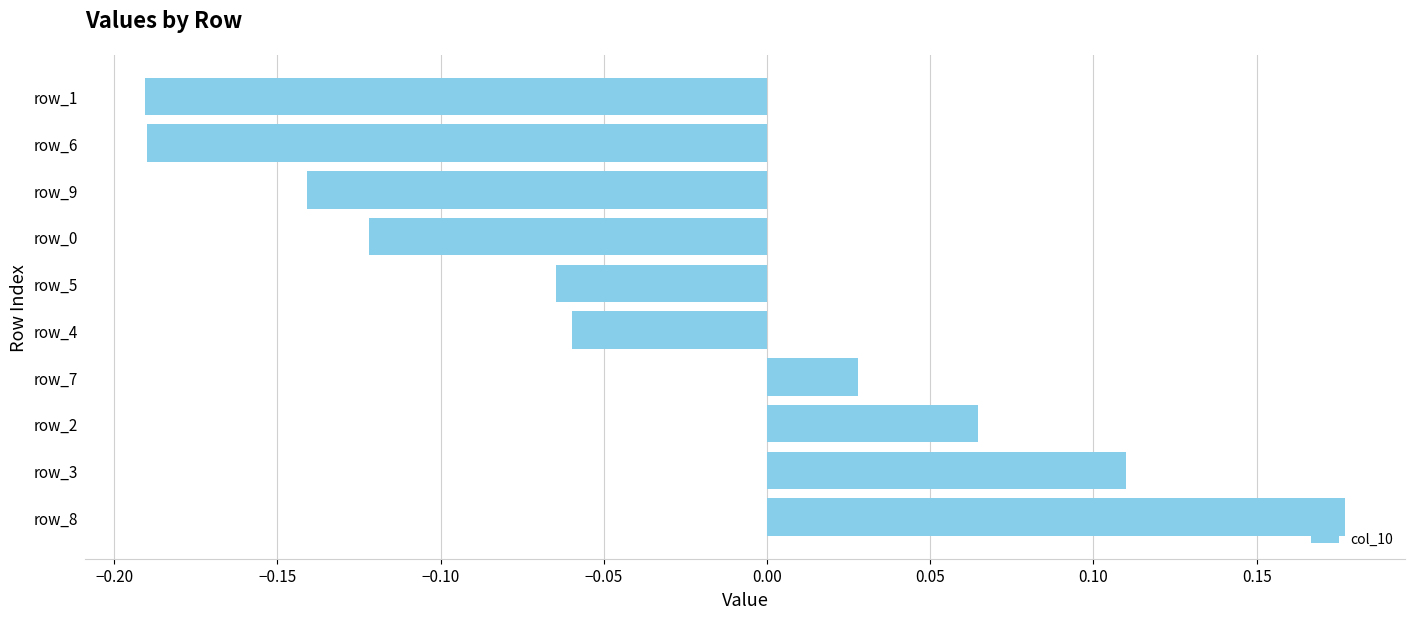

What is the difference between the maximum and second lowest values?

0.4